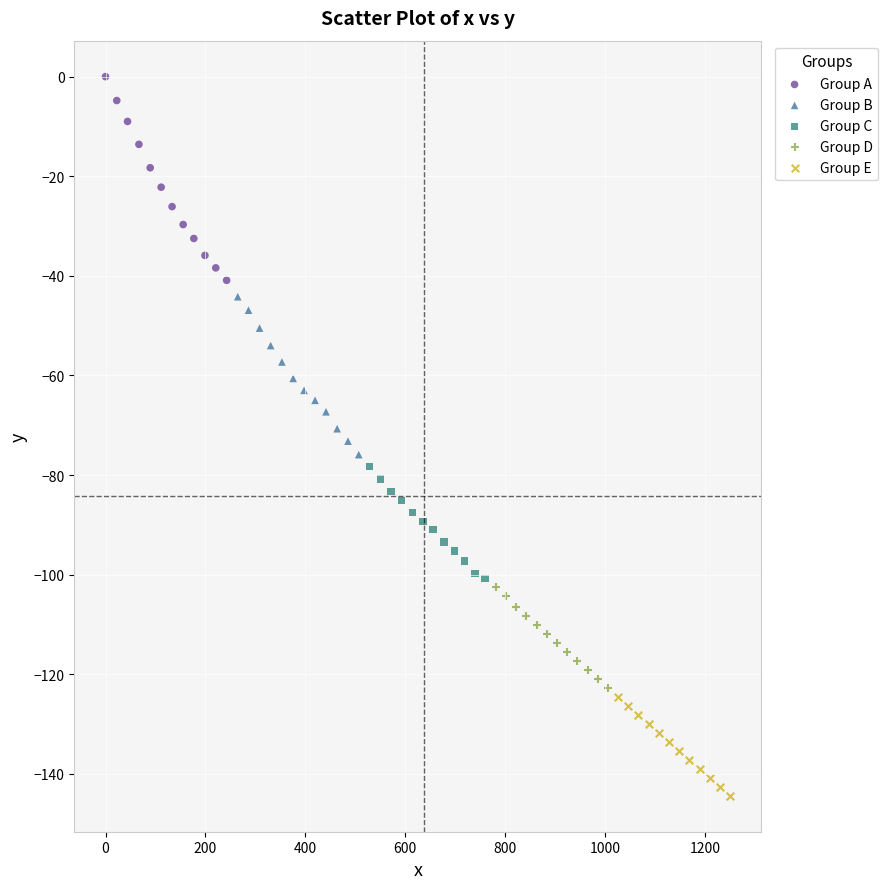

Which series has the widest spread of Y values?

Group A